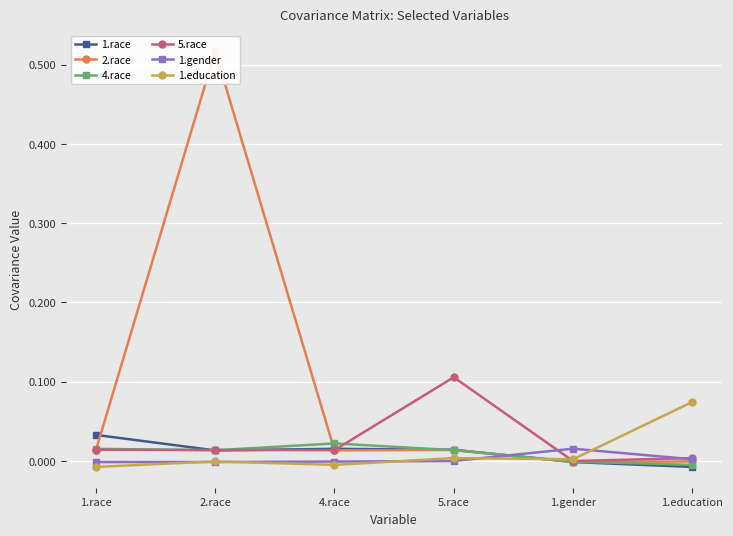

The 1.gender series shows 0.0 at 1.education. True or false?

True